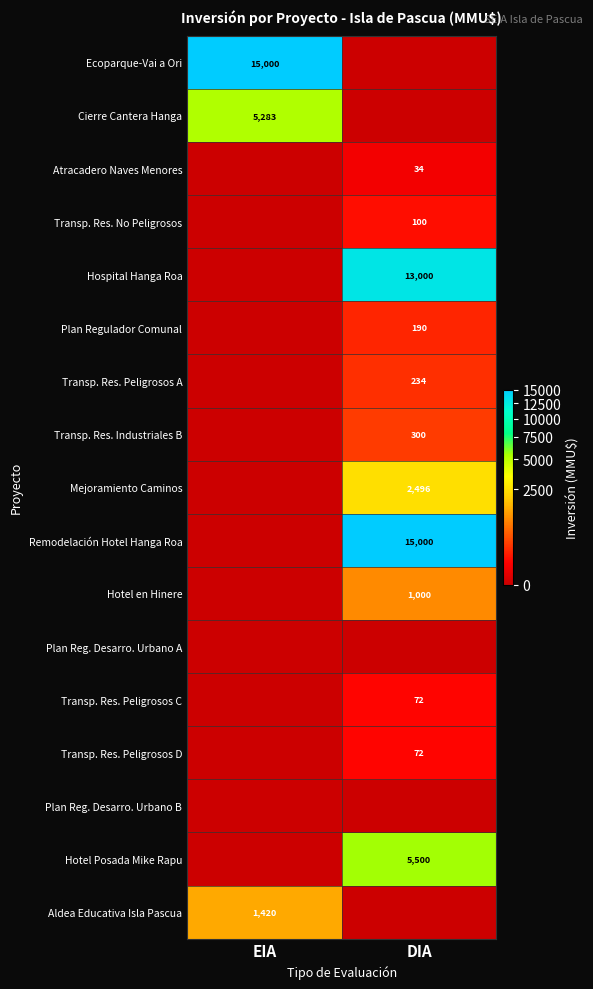

At which category is the sum across all series the highest?

DIA